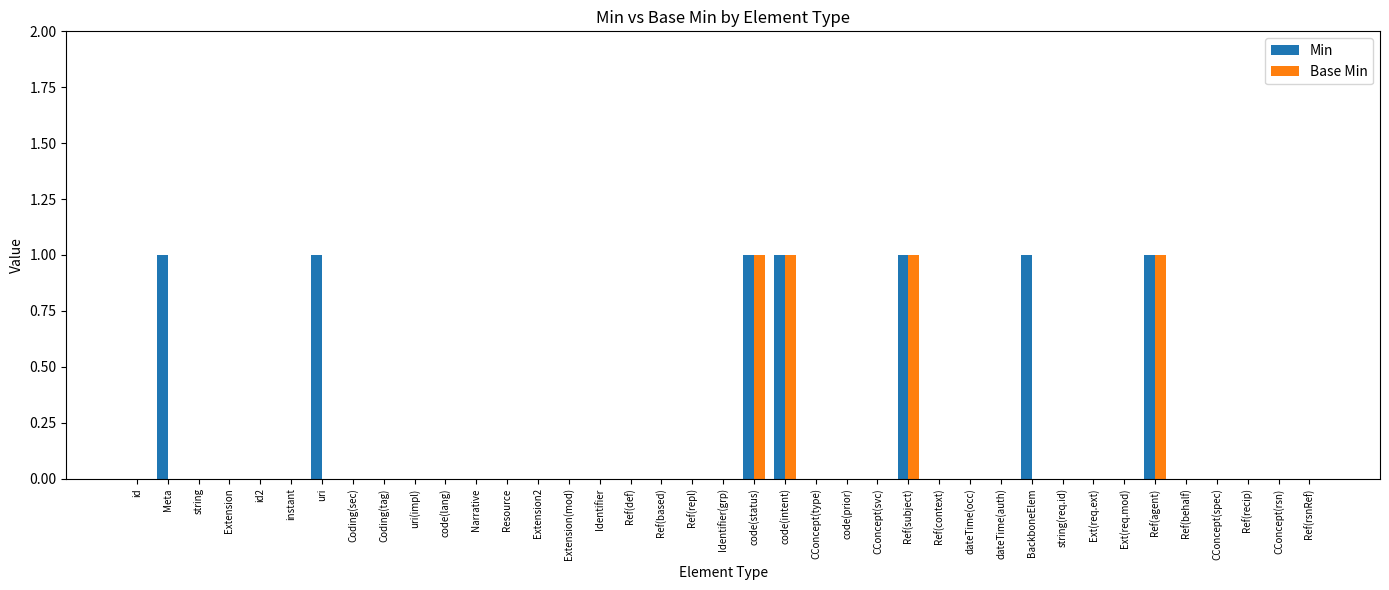

Reading right to left, transcribe all the data shown in this chart.

Min: 0	0	0	0	0	1	0	0	0	1	0	0	0	1	0	0	0	1	1	0	0	0	0	0	0	0	0	0	0	0	0	0	1	0	0	0	0	1	0
Base Min: 0	0	0	0	0	1	0	0	0	0	0	0	0	1	0	0	0	1	1	0	0	0	0	0	0	0	0	0	0	0	0	0	0	0	0	0	0	0	0